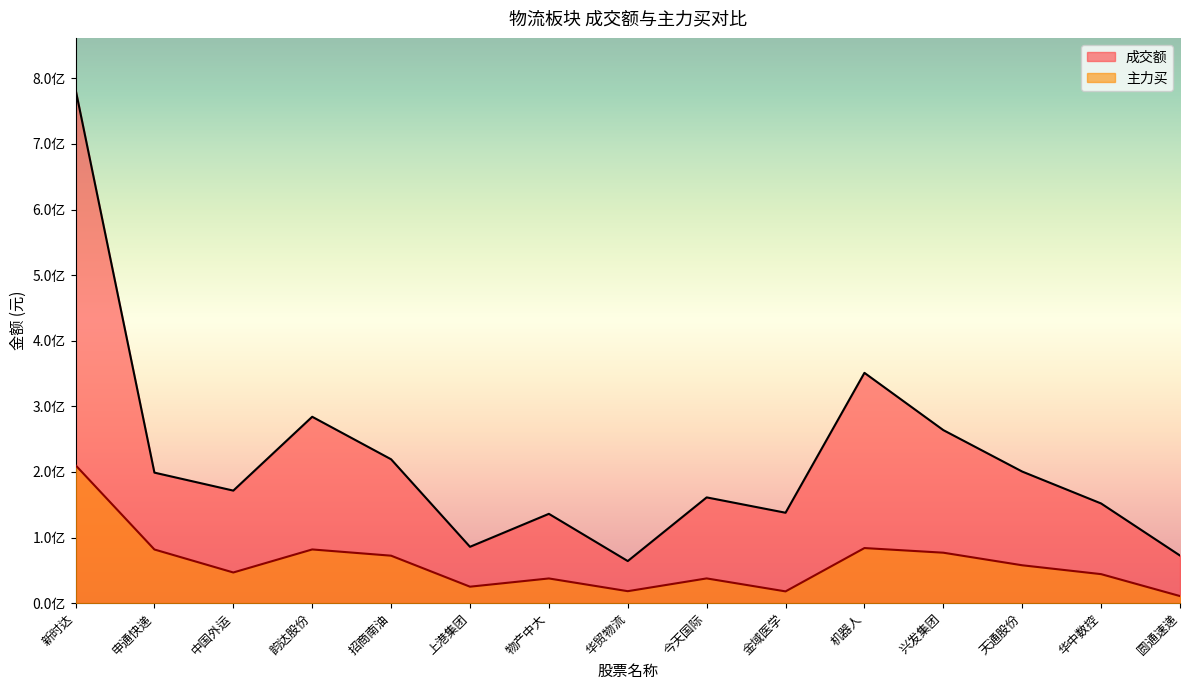

How many interior local valleys does the 成交额 series have?

4